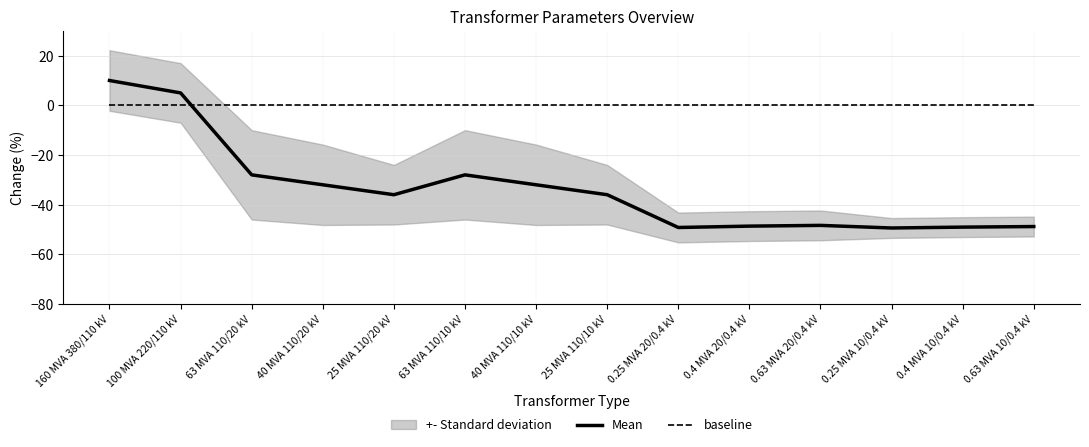

Which series ends up on top after the final intersection of Mean and baseline?

baseline